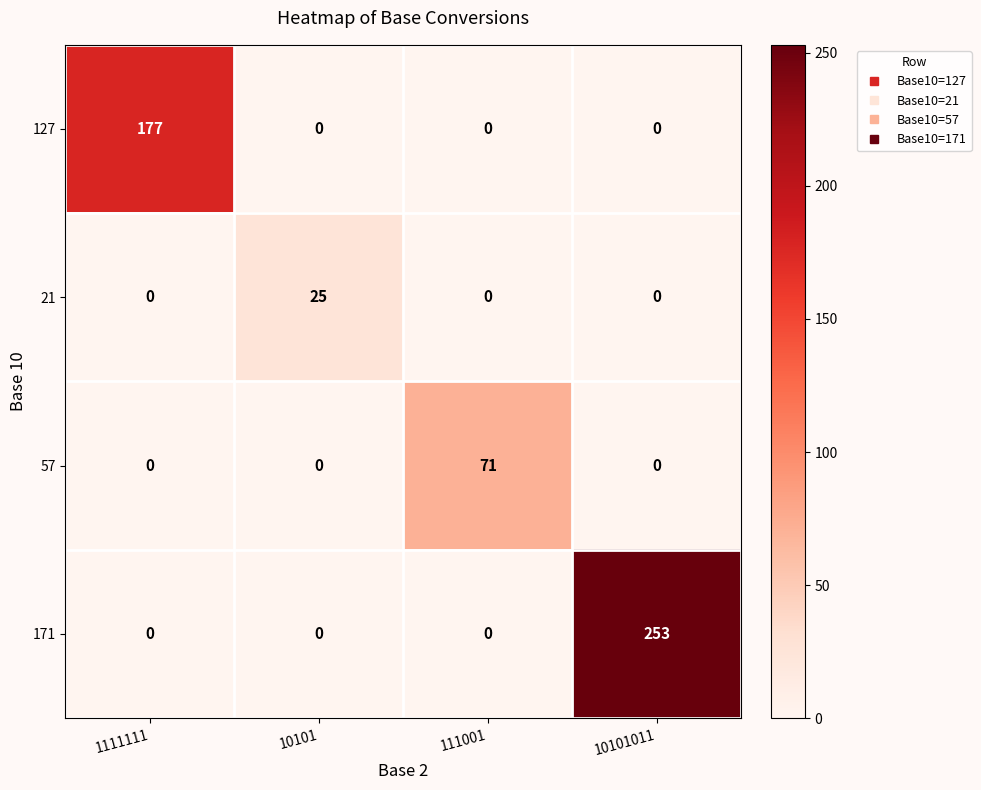

At which label does 21 reach its peak?

10101